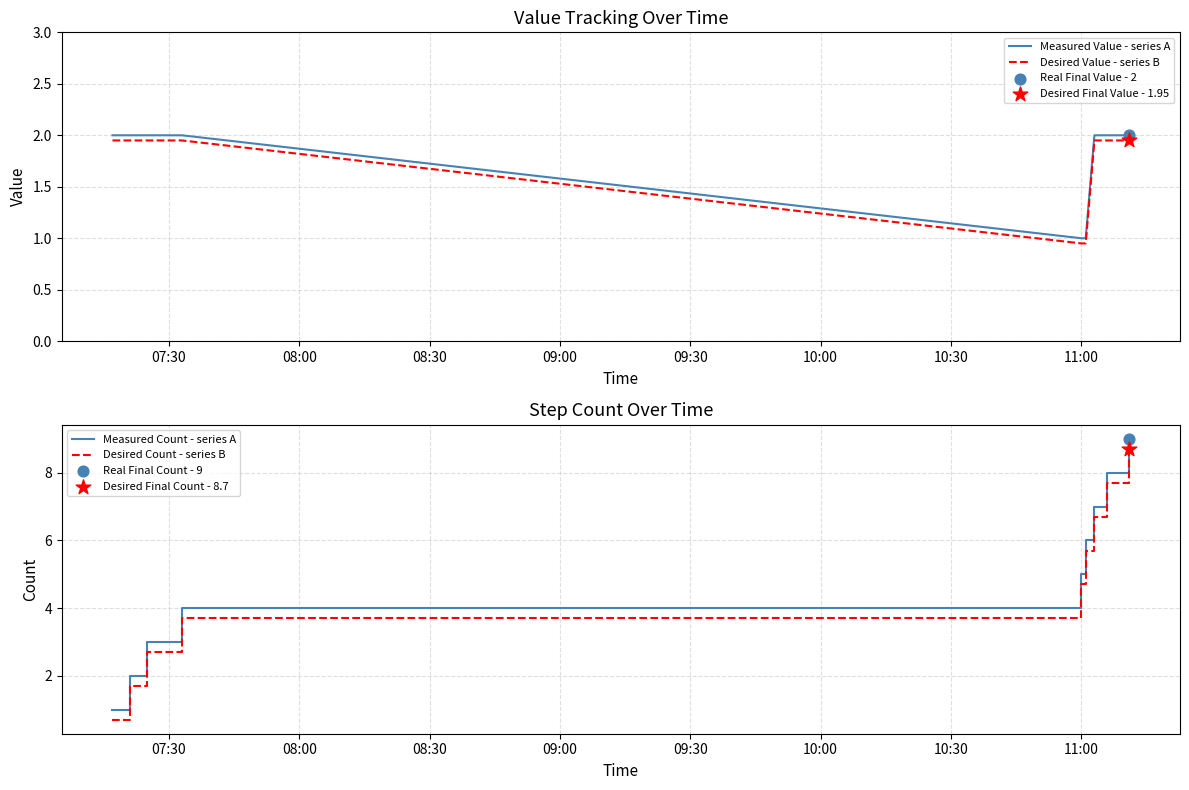

True or false: Desired Value - series B and Measured Value - series A cross at least once.

False